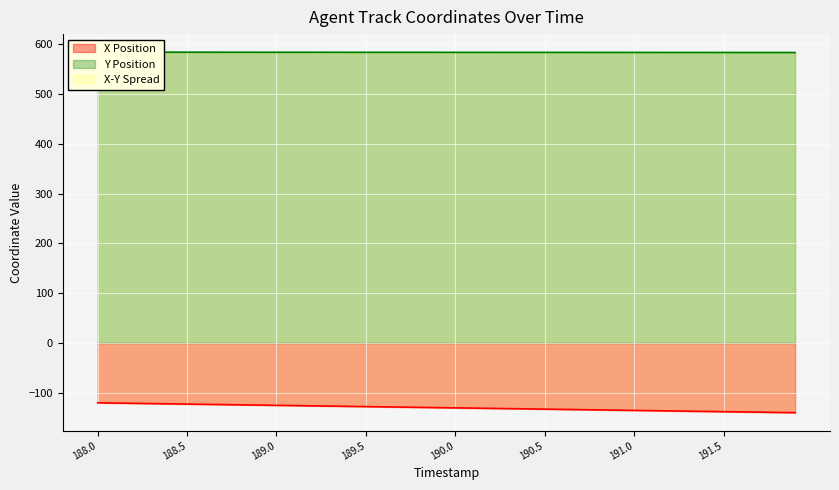

Count the number of categories in the chart.

40